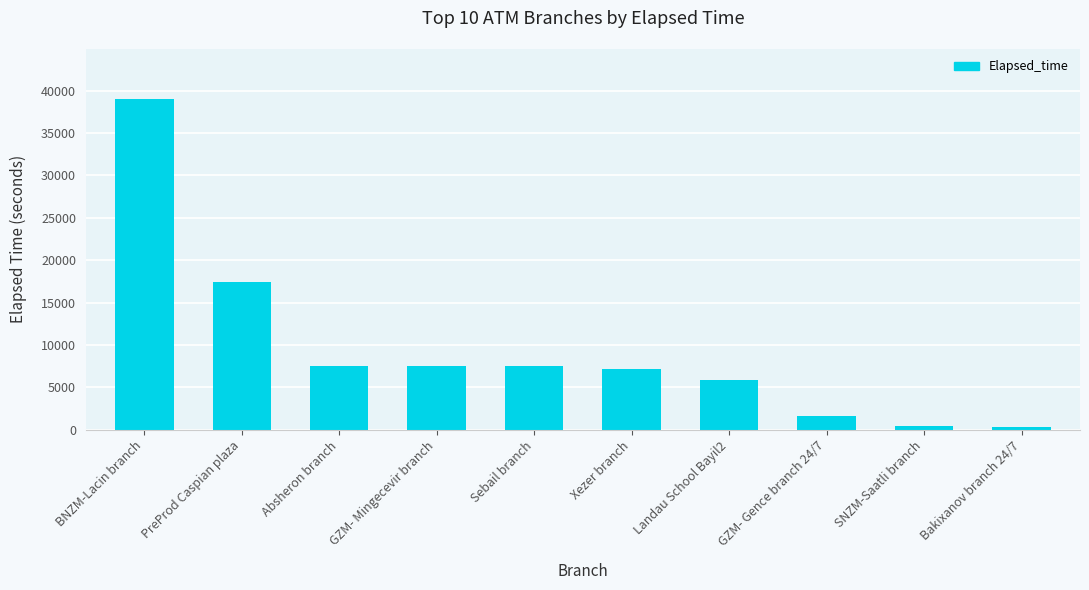

What is the change in value from BNZM-Lacin branch to GZM- Mingecevir branch?

-31502